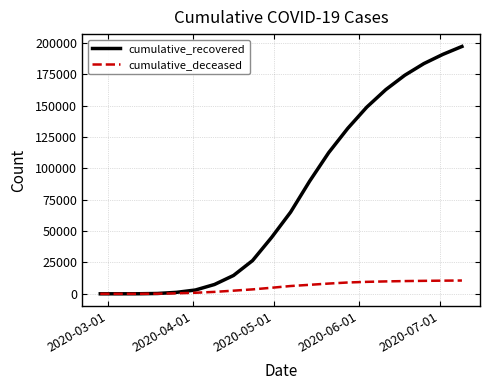

List the series in order of their peak value, highest first.

cumulative_recovered, cumulative_deceased